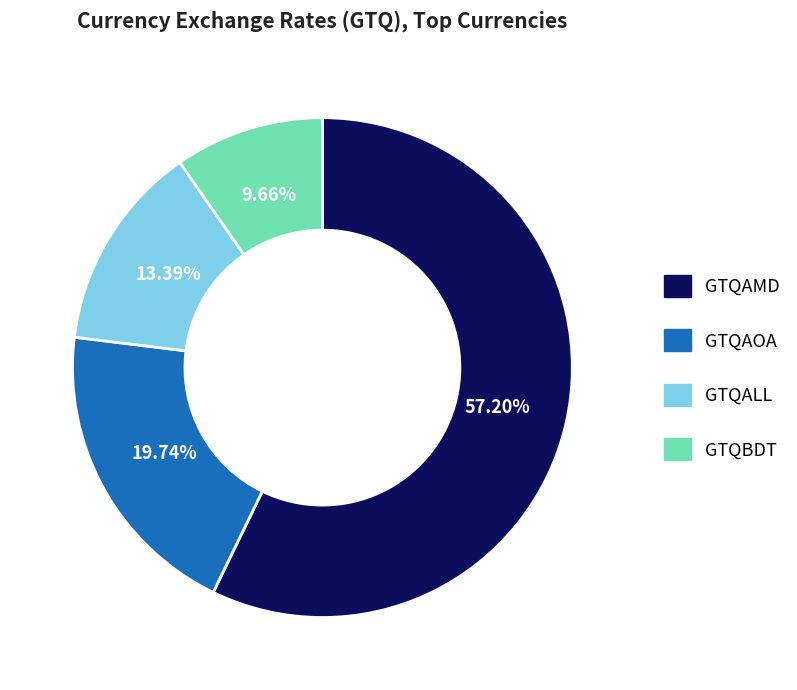

How many slices are in this pie chart?

4